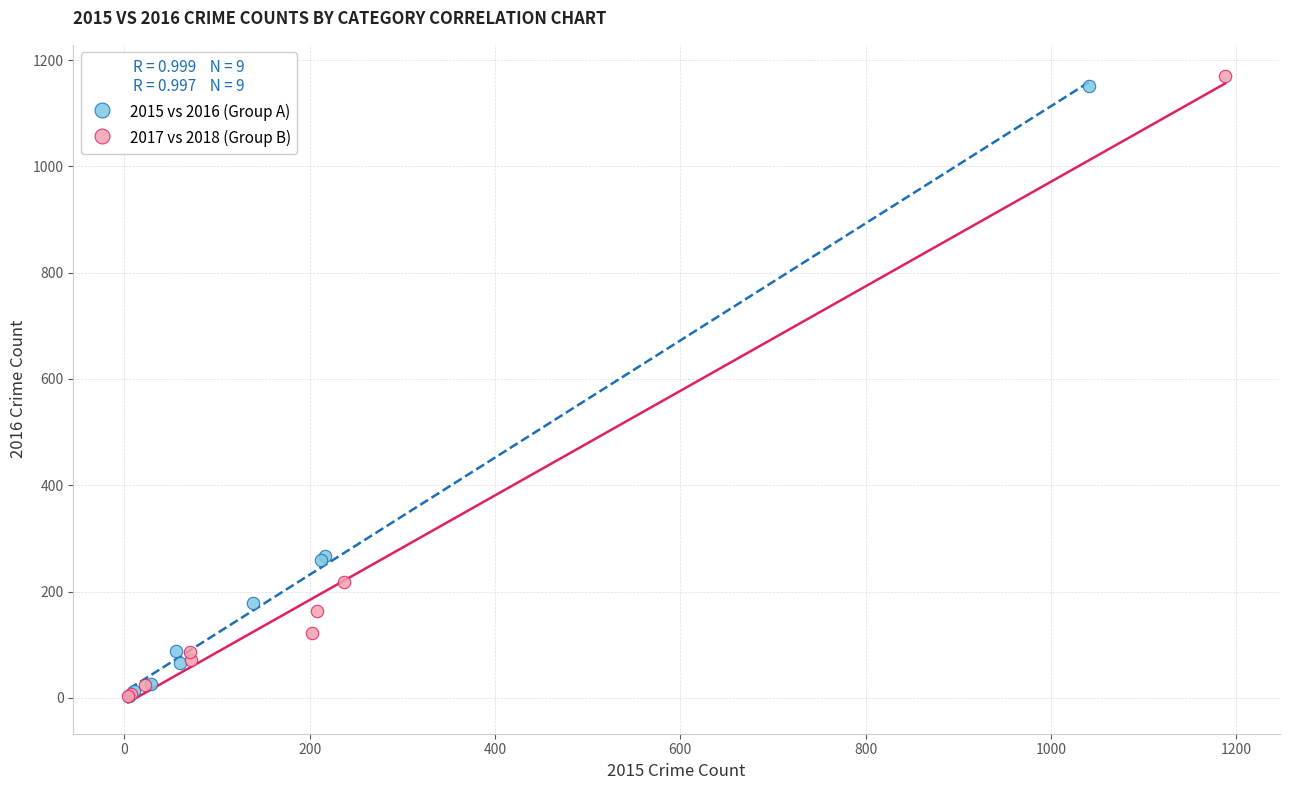

Which series has the widest spread of Y values?

2017 vs 2018 (Group B)